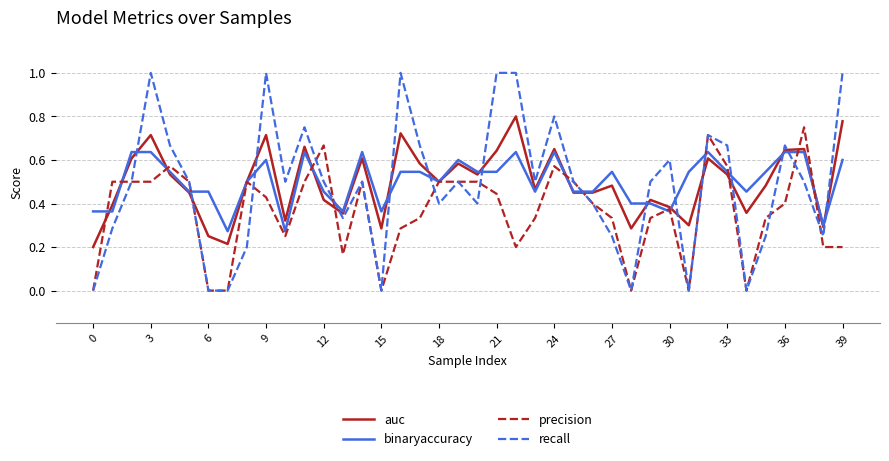

What is the greatest value displayed?

1.0